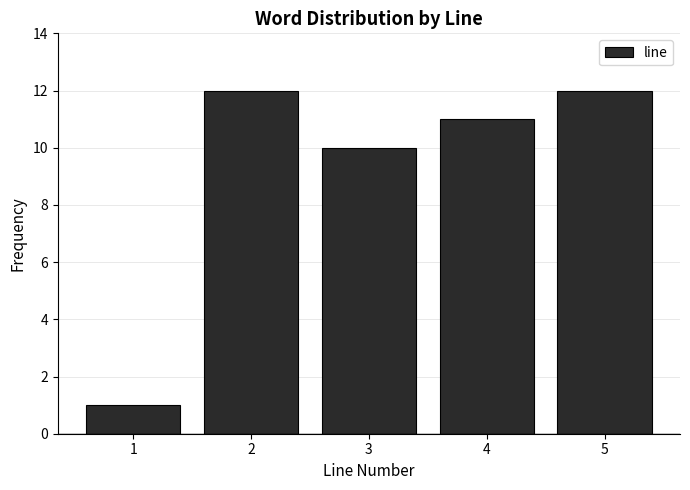

Reading right to left, list all the values displayed in this chart.

12	11	10	12	1